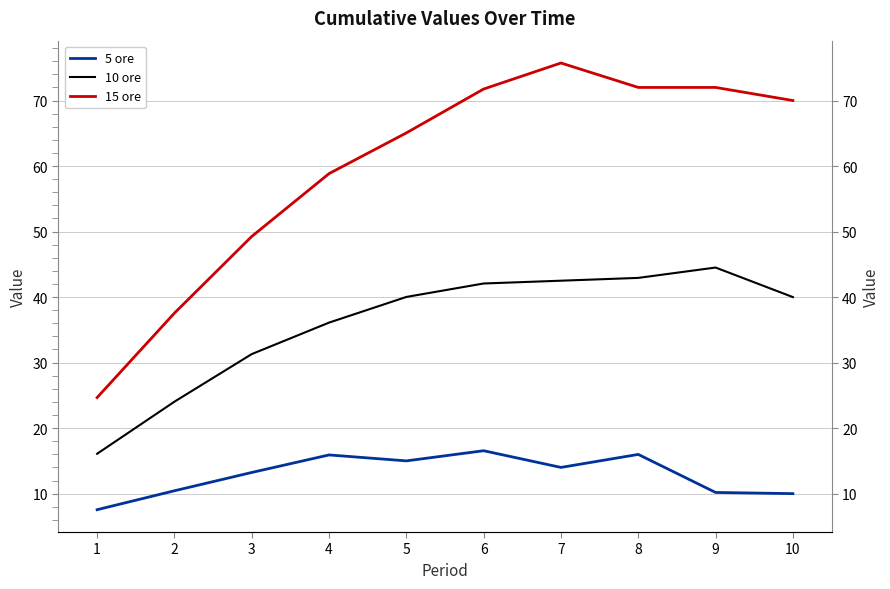

Which series has the widest spread of values?

15 ore